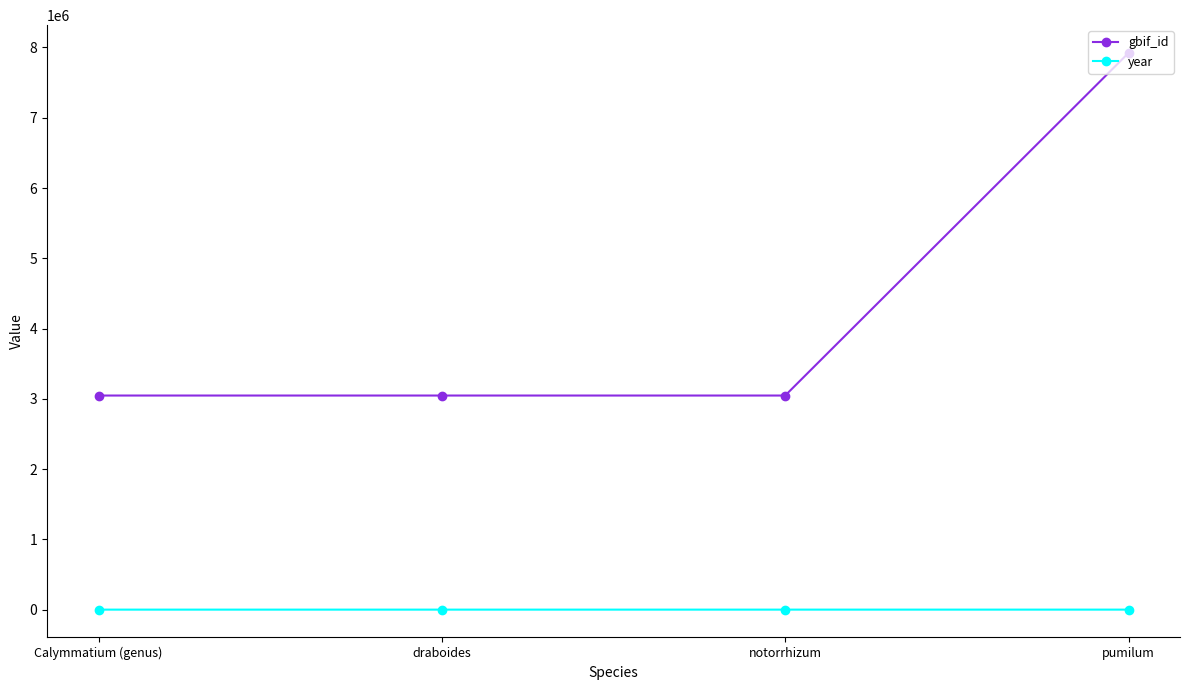

True or false: year has more than 2 points higher than both neighbors.

False